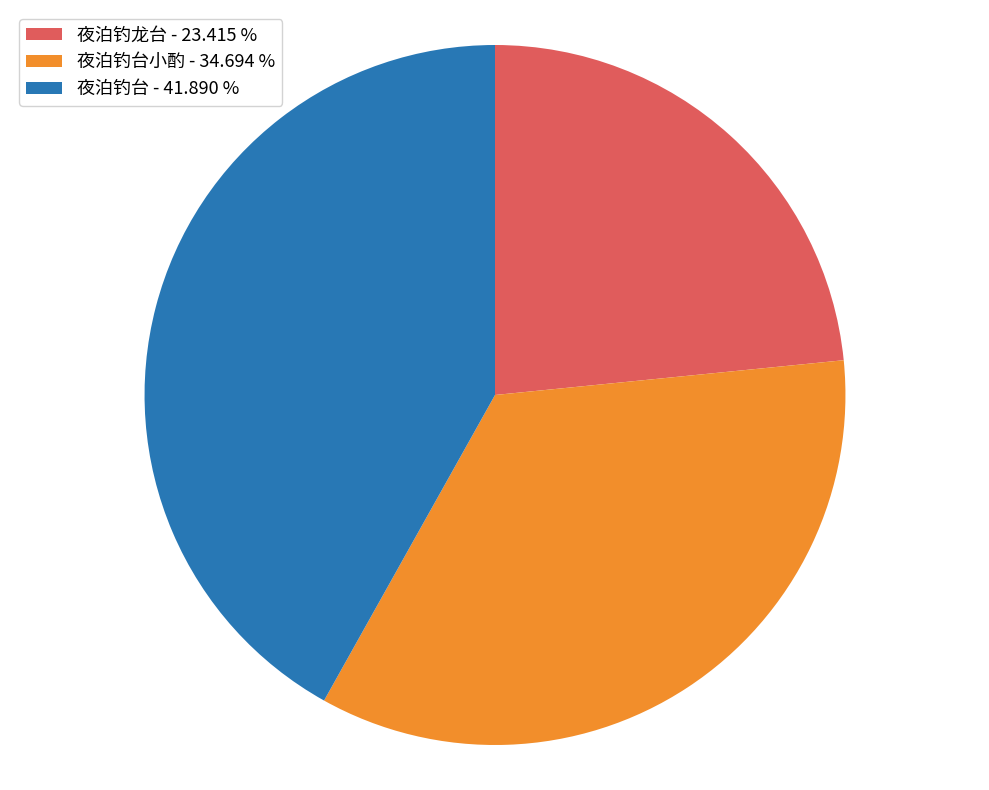

Combined, do 夜泊钓台小酌 - 34.694 % and 夜泊钓龙台 - 23.415 % account for over 50%?

Yes